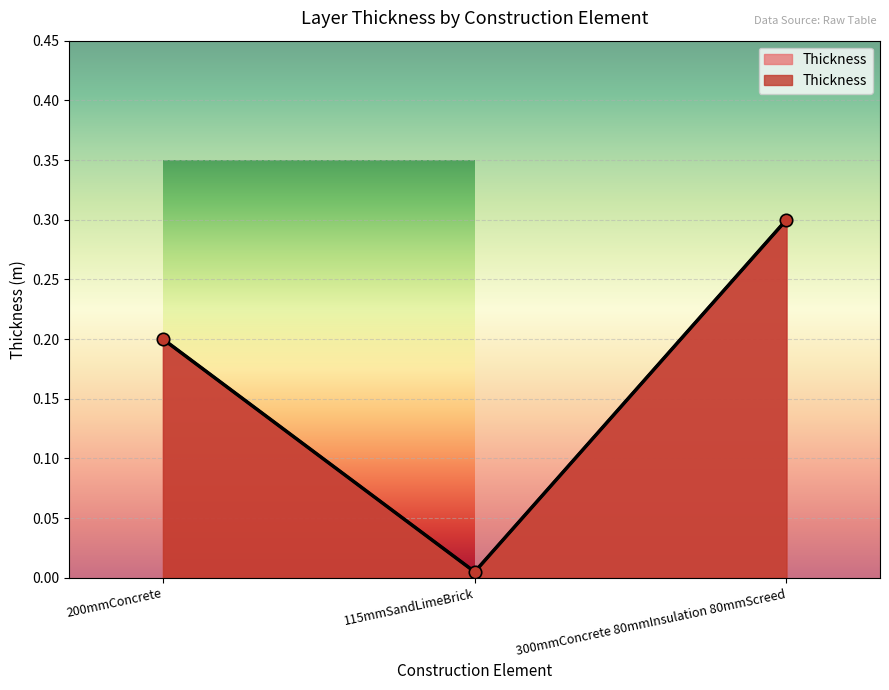

What is the change in value from 200mmConcrete to 300mmConcrete 80mmInsulation 80mmScreed?

+0.1